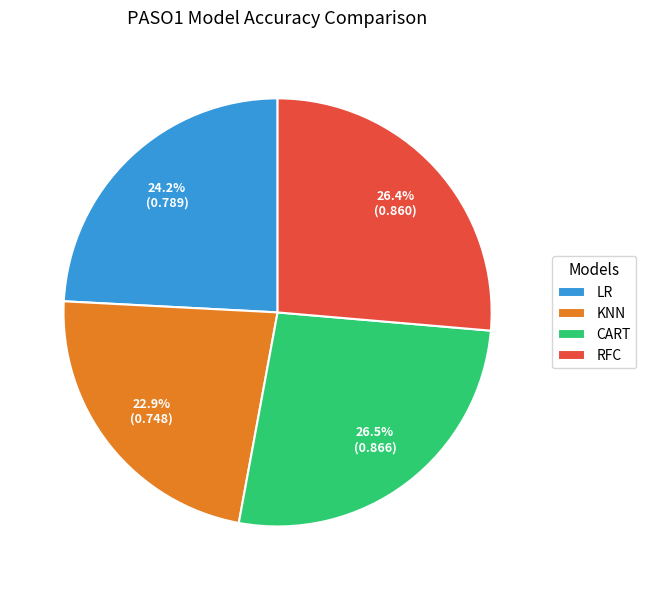

Which slice is the smallest?

KNN